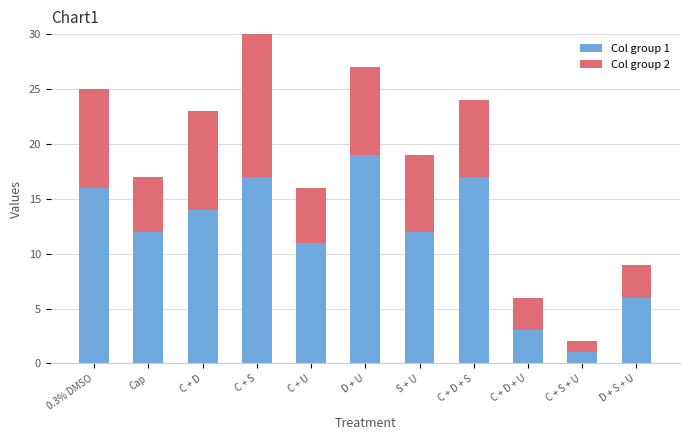

At which label does Col group 1 reach its minimum?

C + S + U